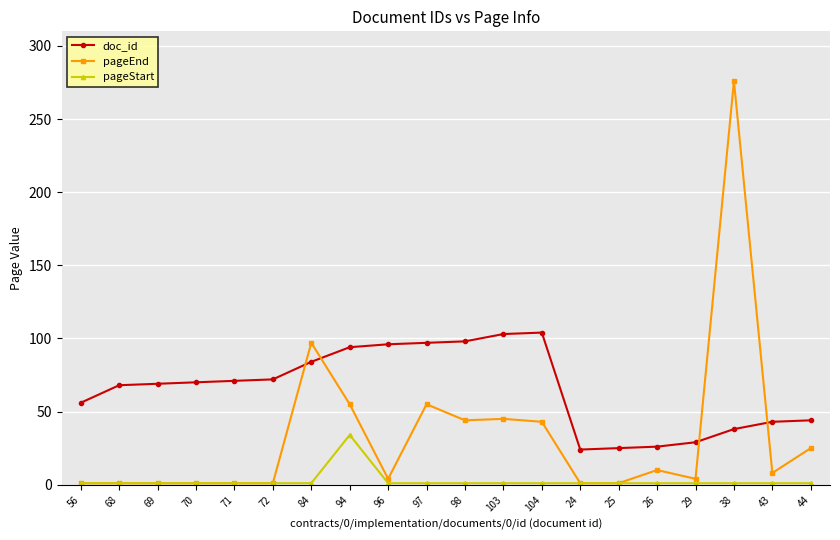

What is the highest value of the pageStart series?

34